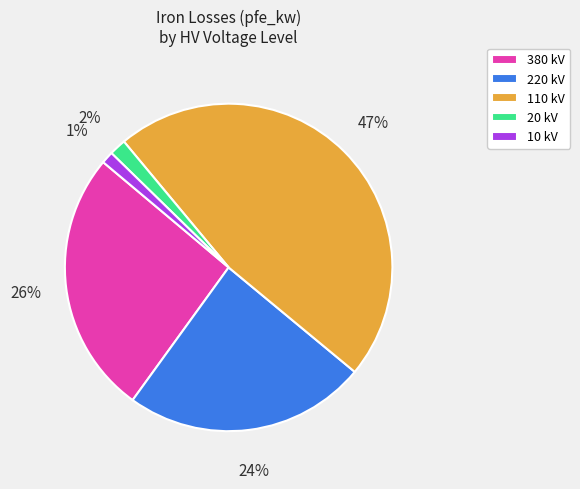

Count the number of slices in the pie.

5